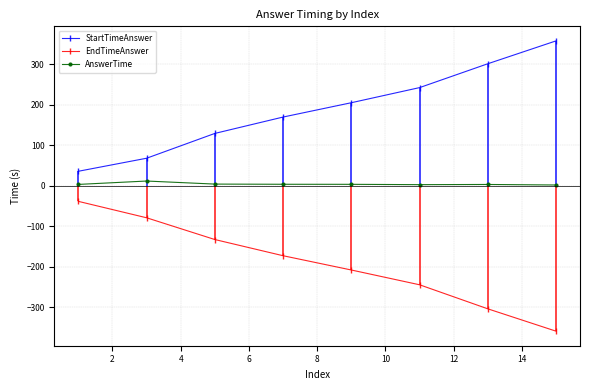

List the series in order of their overall mean, lowest first.

EndTimeAnswer, AnswerTime, StartTimeAnswer